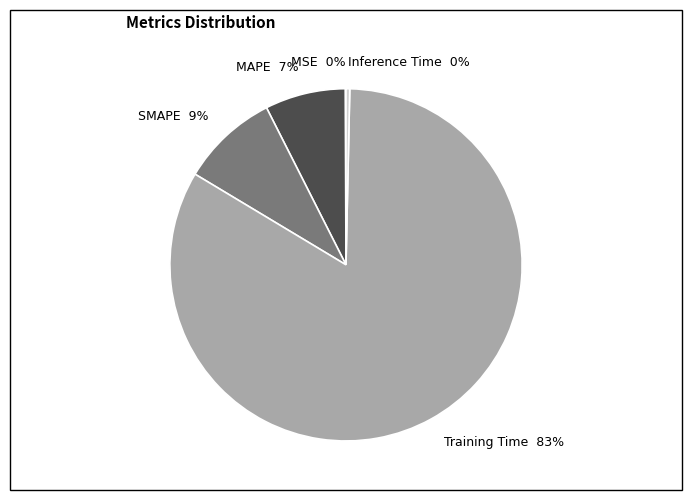

Which category has the biggest portion of the pie?

Training Time